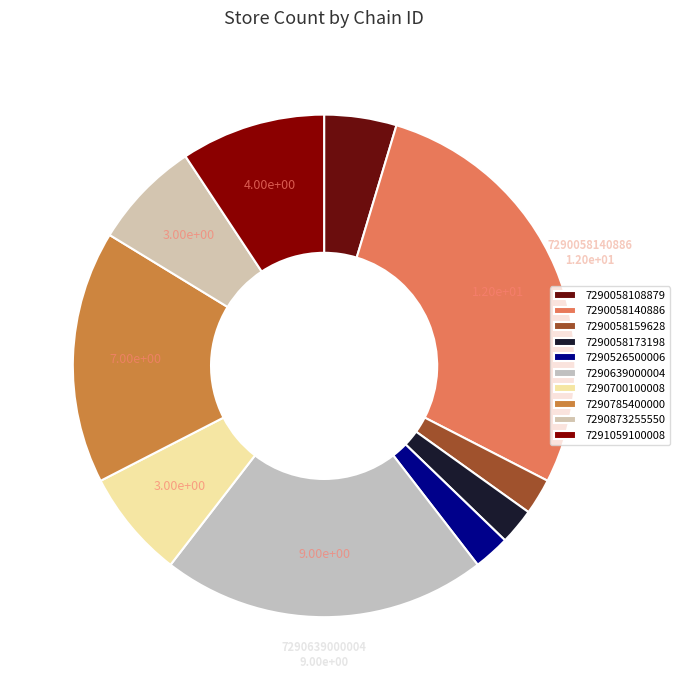

To the nearest percent, what is the average slice percentage?

10%